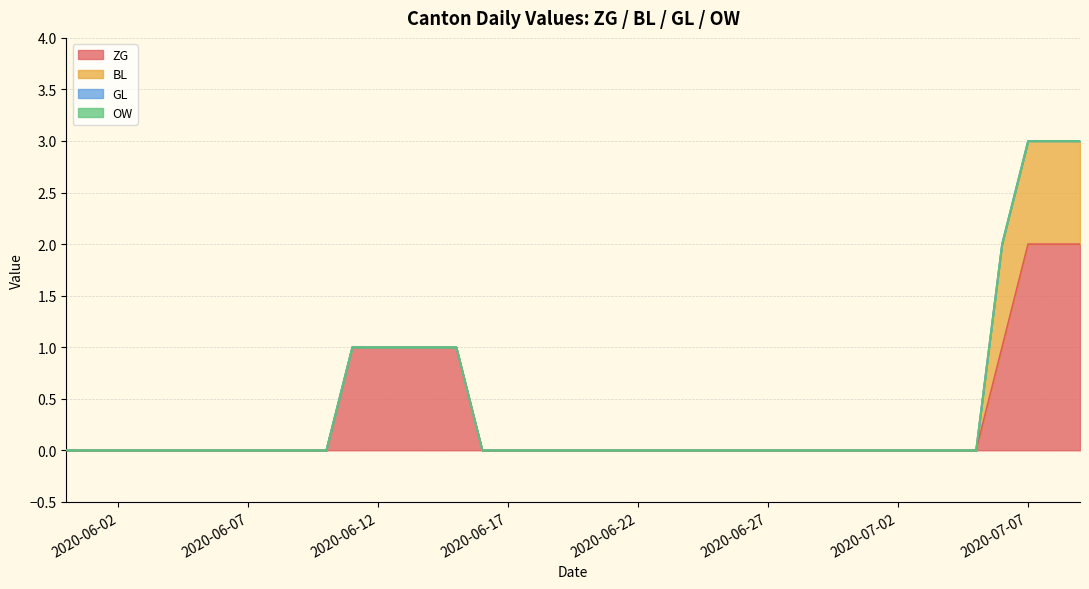

What is the label of the 9th point from the right?

2020-07-01